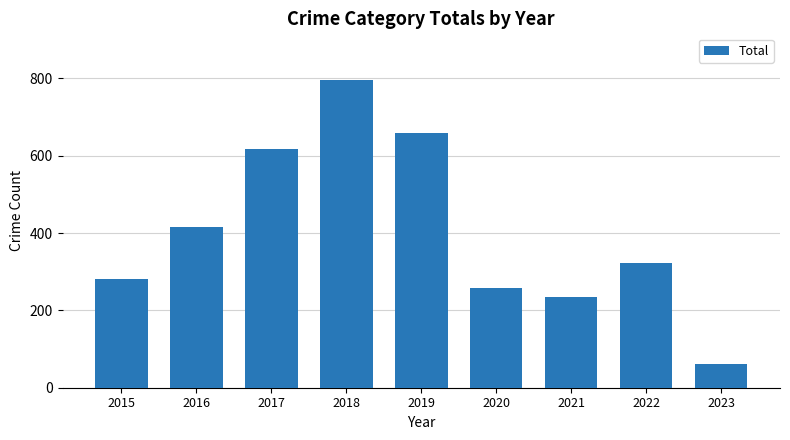

What is the average value?

405